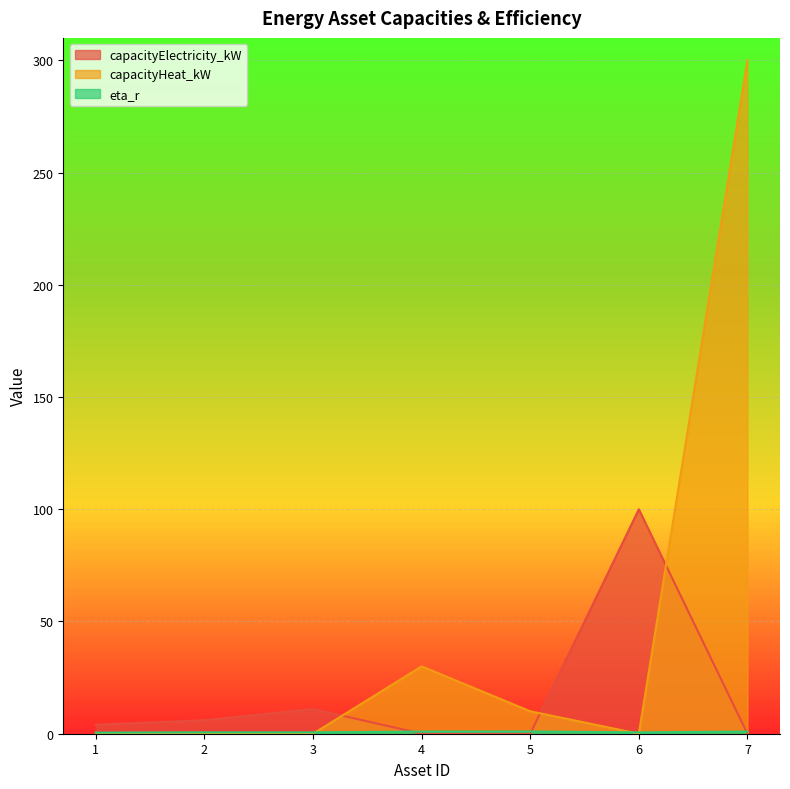

The eta_r series shows 0.8 at 3. True or false?

False